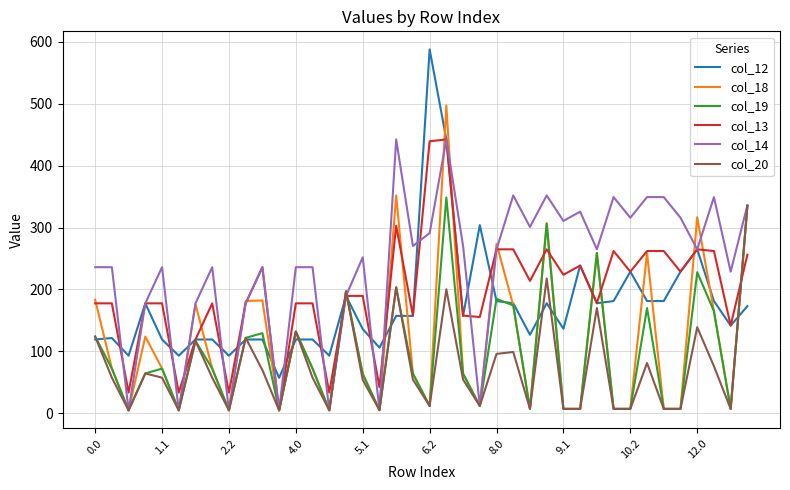

What is the highest value of the col_12 series?

588.0